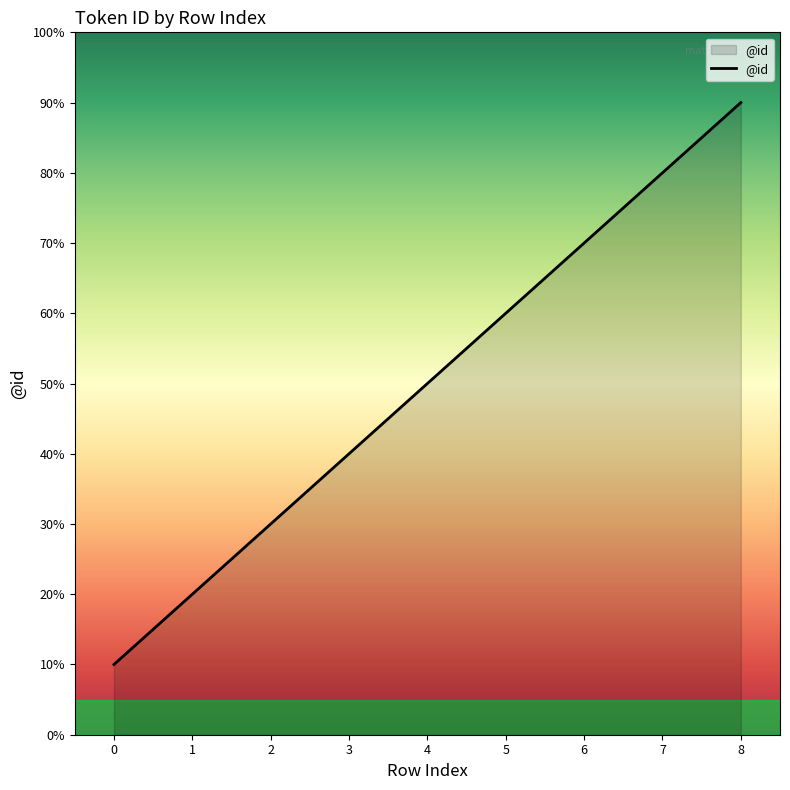

The chart shows a value of 1 at 0. True or false?

True